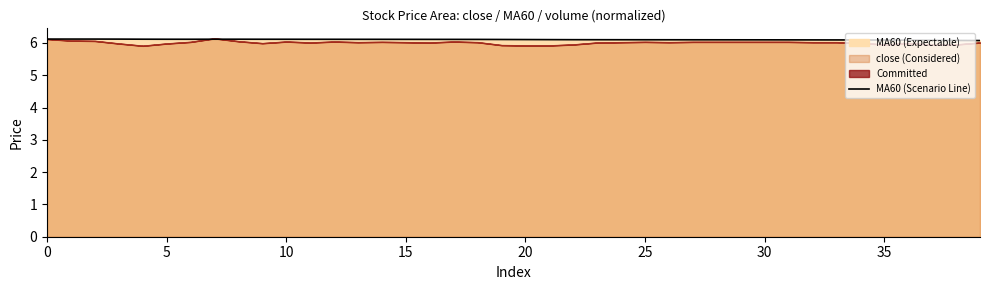

How many interior local valleys (lower than both neighbors) does the data have?

1